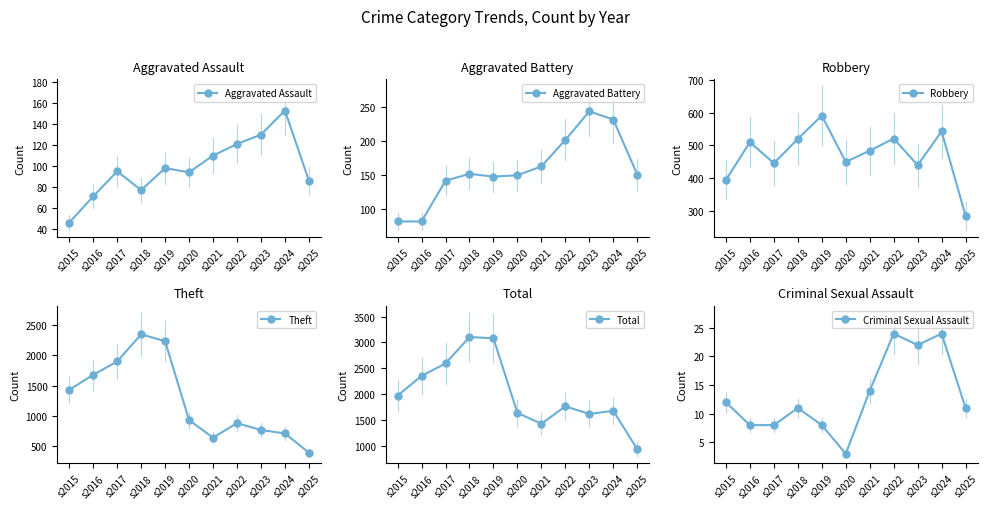

True or false: Total has more than 2 interior local peaks.

True